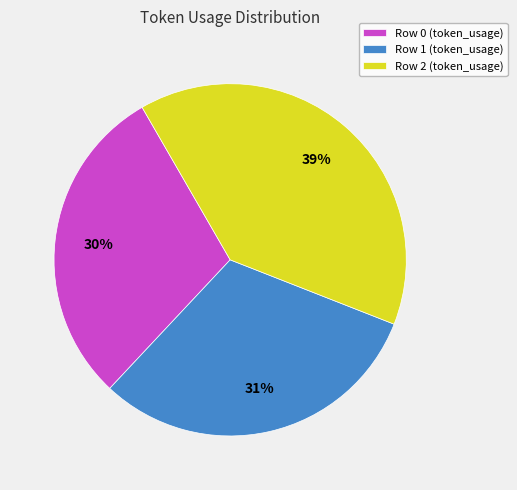

To the nearest percent, what portion does Row 2 represent?

39%